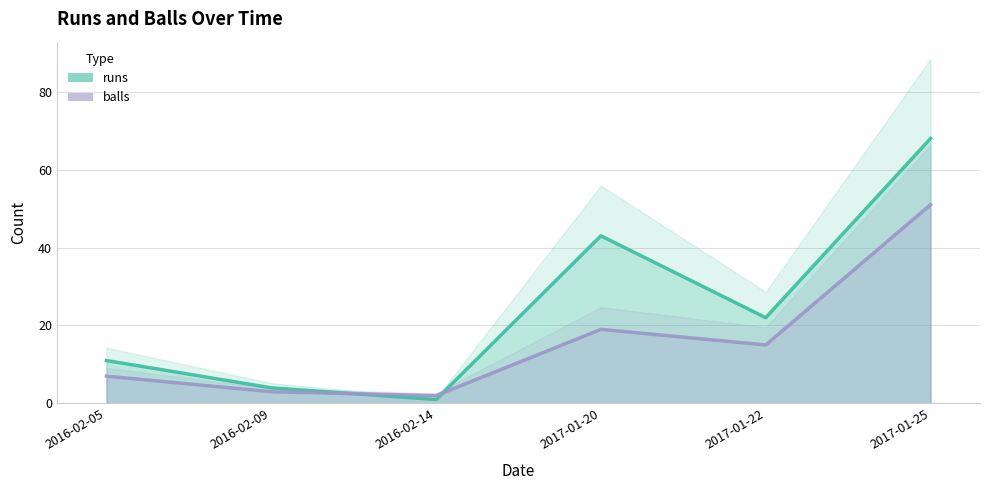

Is it true that runs equals 68 at 2017-01-25?

True